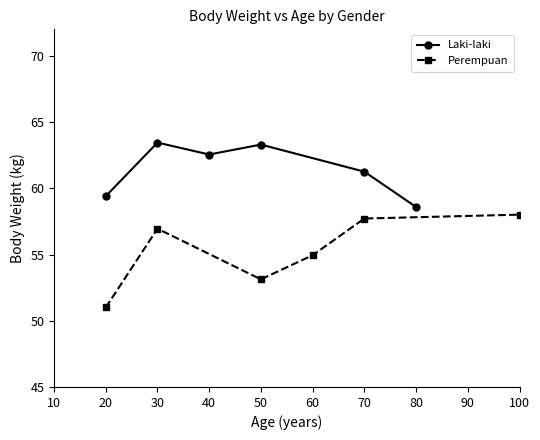

How many interior local peaks does the Laki-laki series have?

2